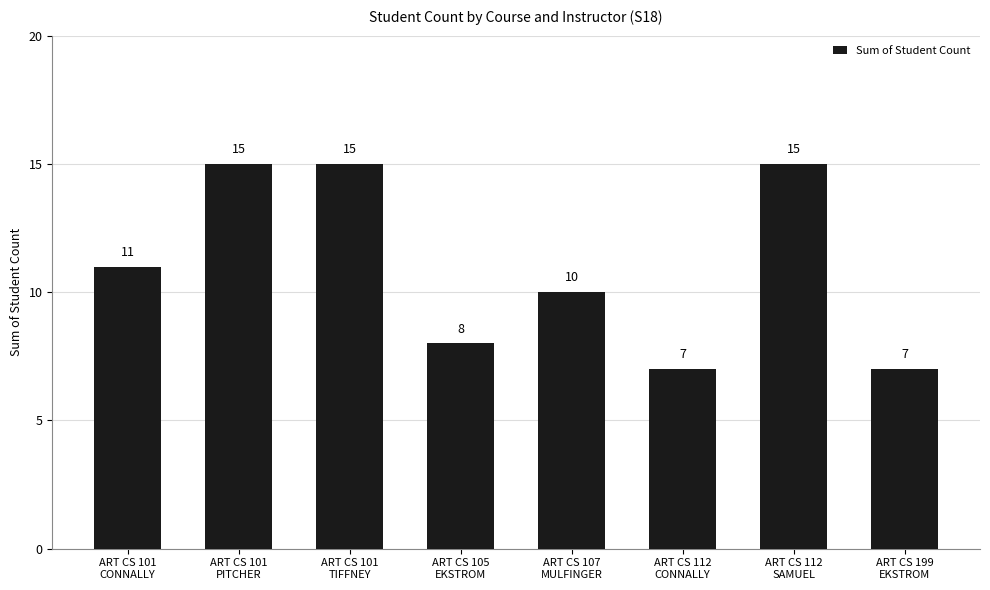

Count the number of data series in this chart.

1